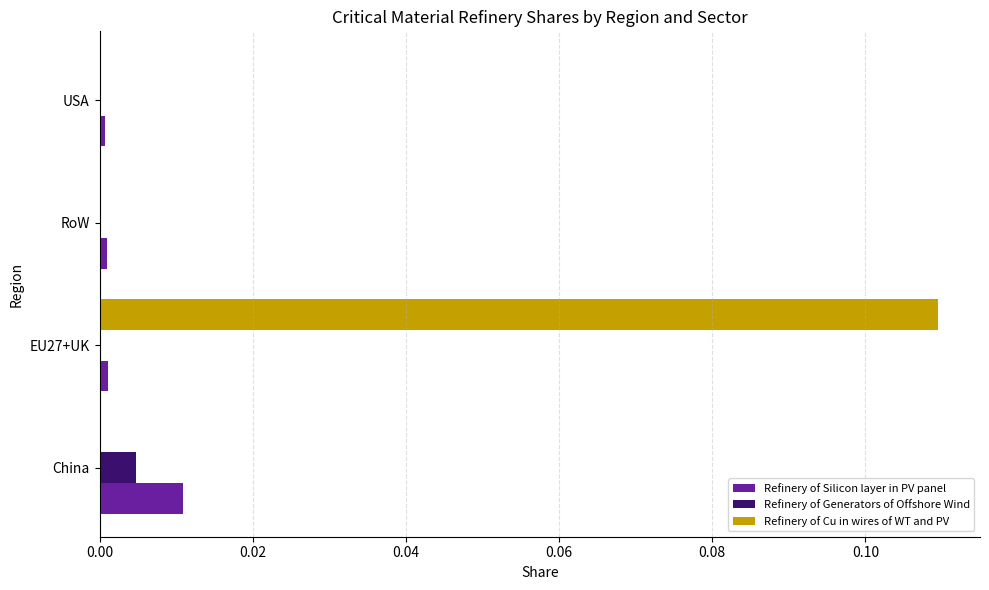

How many Refinery of Cu in wires of WT and PV values are between 0 and 1?

4